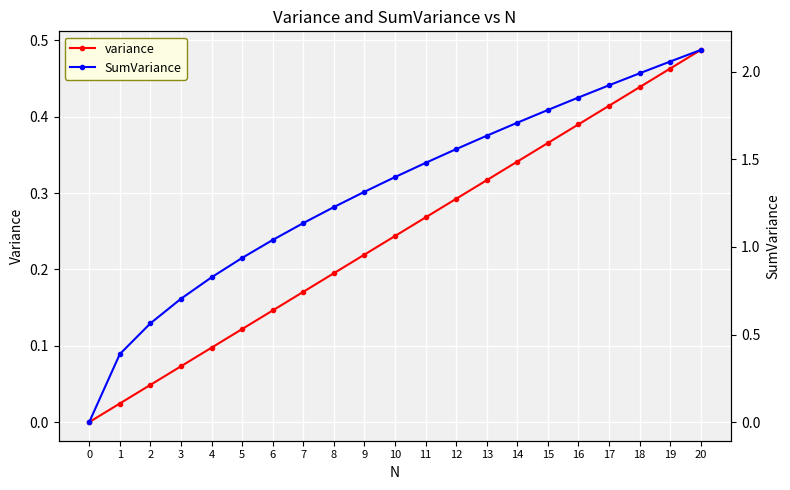

True or false: variance has more than 0 interior local peaks.

False